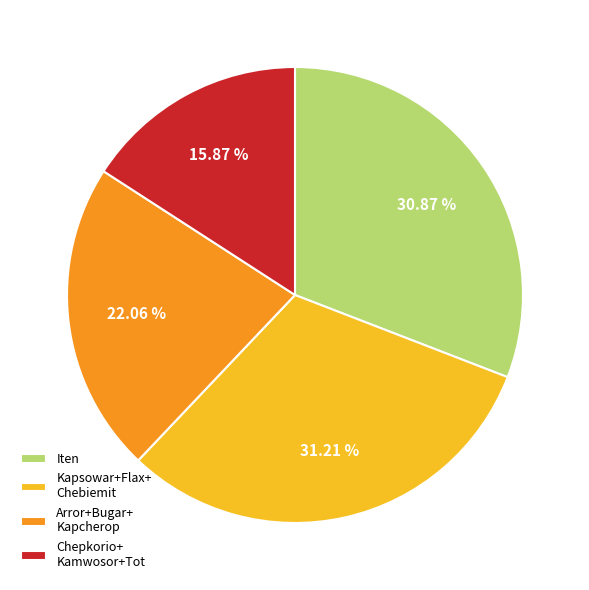

How many segments does this pie chart have?

4